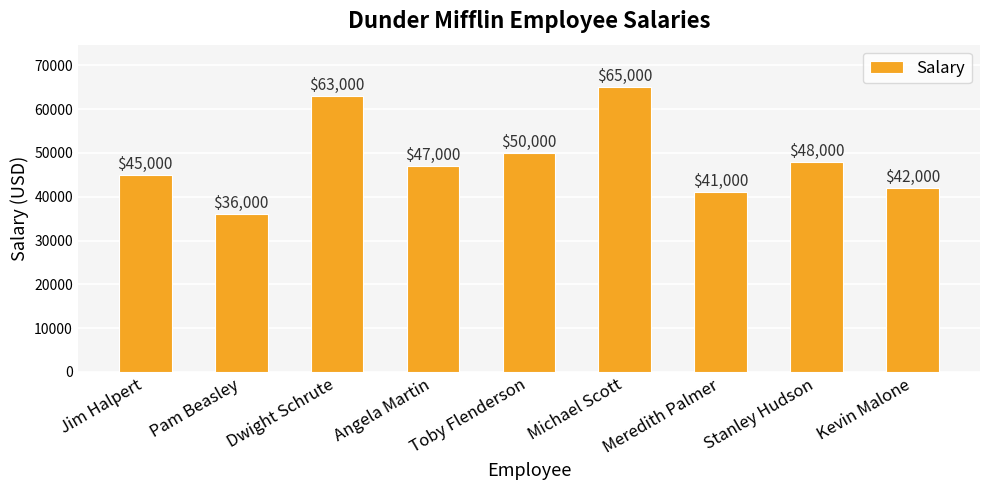

Which label corresponds to the largest value in the chart?

Michael Scott